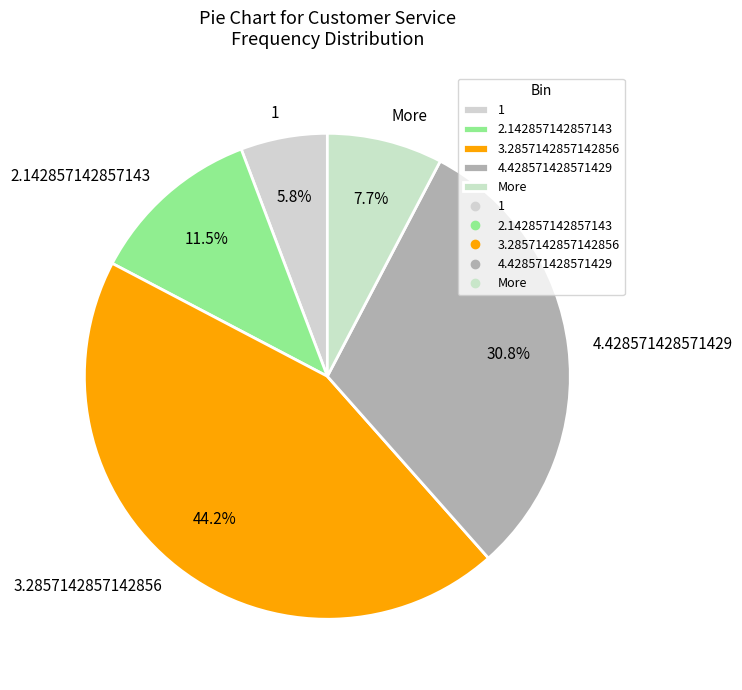

What percentage is the 3.2857142857142856 slice, to the nearest percent?

44%